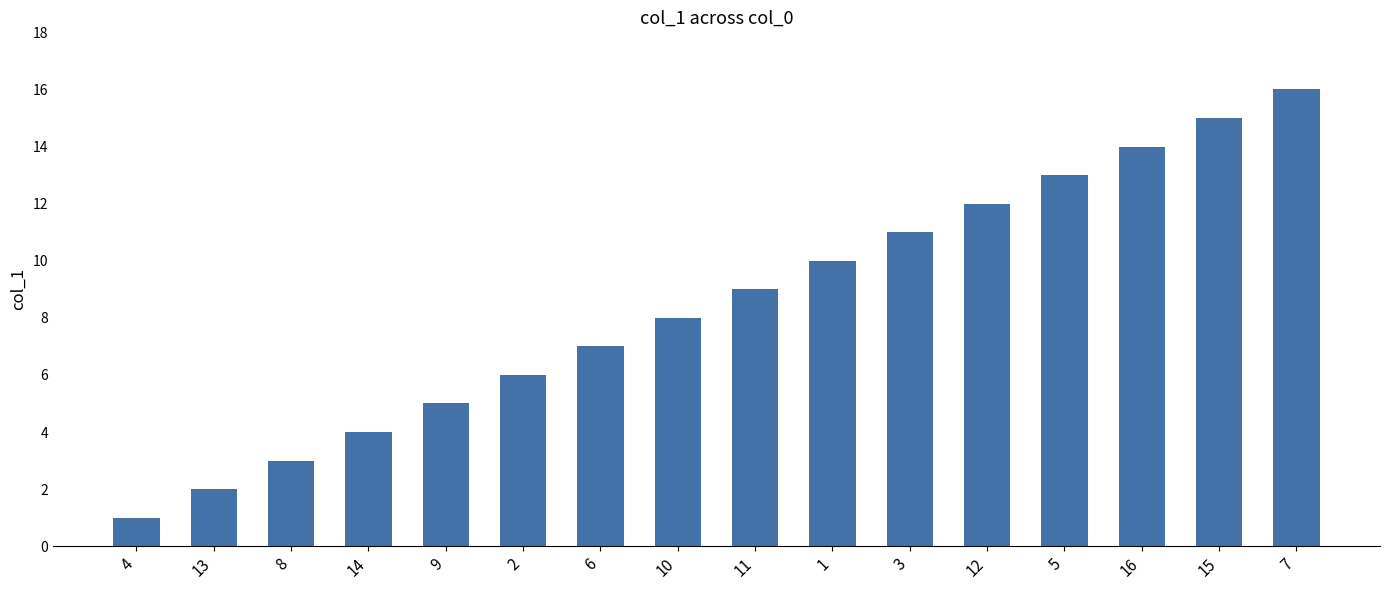

Rank the categories by value from lowest to highest.

4, 13, 8, 14, 9, 2, 6, 10, 11, 1, 3, 12, 5, 16, 15, 7